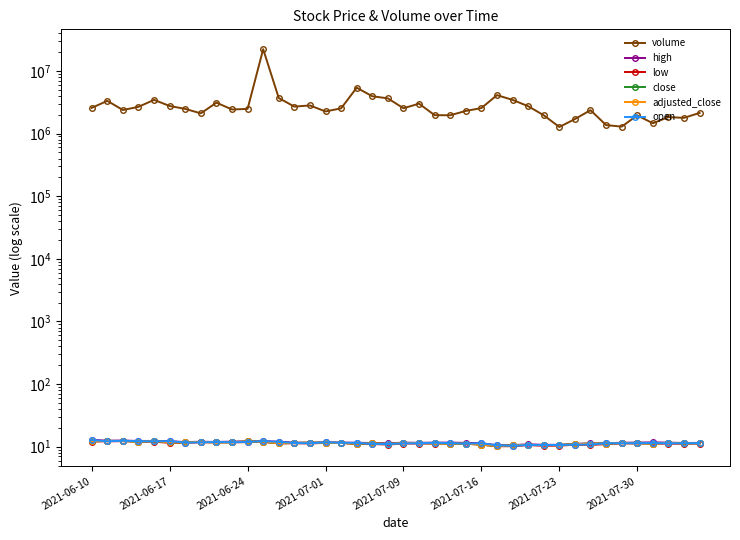

Reading right to left, what are all the values shown in this chart?

volume: 2140349.0	1783257.0	1834425.0	1462070.0	1953386.0	1292177.0	1366954.0	2366545.0	1705620.0	1274491.0	1961628.0	2738673.0	3451887.0	4114058.0	2555195.0	2300455.0	1962408.0	1967943.0	3007270.0	2538068.0	3654345.0	3945601.0	5405552.0	2530690.0	2257648.0	2814368.0	2697546.0	3697663.0	22272506.0	2479348.0	2426046.0	3119421.0	2105141.0	2479646.0	2759227.0	3455641.0	2677090.0	2379249.0	3333846.0	2574123.0
high: 11.5	11.5	11.6	11.7	11.7	11.6	11.4	11.3	11.1	10.7	10.7	10.9	10.6	10.6	11.4	11.5	11.6	11.6	11.5	11.6	11.3	11.5	11.6	11.7	11.8	11.6	11.6	12.0	12.3	12.2	12.1	11.9	12.0	11.9	12.3	12.4	12.4	12.6	12.5	12.9
low: 11.2	11.2	11.2	11.2	11.3	11.3	11.0	10.7	10.7	10.4	10.4	10.6	10.2	10.2	10.8	11.1	11.2	11.2	11.2	11.3	10.8	11.1	11.0	11.5	11.5	11.3	11.3	11.3	11.9	11.8	11.7	11.7	11.8	11.6	11.5	12.0	12.0	12.2	12.2	12.1
close: 11.4	11.3	11.6	11.2	11.4	11.5	11.2	11.3	11.0	10.6	10.6	10.7	10.5	10.3	10.8	11.2	11.2	11.3	11.5	11.5	11.1	11.3	11.2	11.5	11.6	11.6	11.5	11.3	12.0	12.2	11.8	11.8	12.0	11.7	11.8	12.3	12.1	12.3	12.4	12.2
adjusted_close: 11.4	11.3	11.5	11.2	11.4	11.5	11.2	11.2	11.0	10.6	10.6	10.7	10.5	10.3	10.8	11.2	11.2	11.3	11.5	11.5	11.1	11.3	11.2	11.5	11.6	11.6	11.5	11.3	12.0	12.1	11.8	11.8	11.9	11.7	11.8	12.2	12.1	12.3	12.4	12.2
open: 11.4	11.4	11.3	11.5	11.4	11.4	11.4	10.9	10.8	10.7	10.7	10.7	10.3	10.6	11.3	11.2	11.4	11.6	11.4	11.3	11.1	11.1	11.5	11.6	11.8	11.4	11.5	12.0	12.3	11.9	11.8	11.9	11.8	11.6	12.3	12.2	12.2	12.5	12.2	12.8